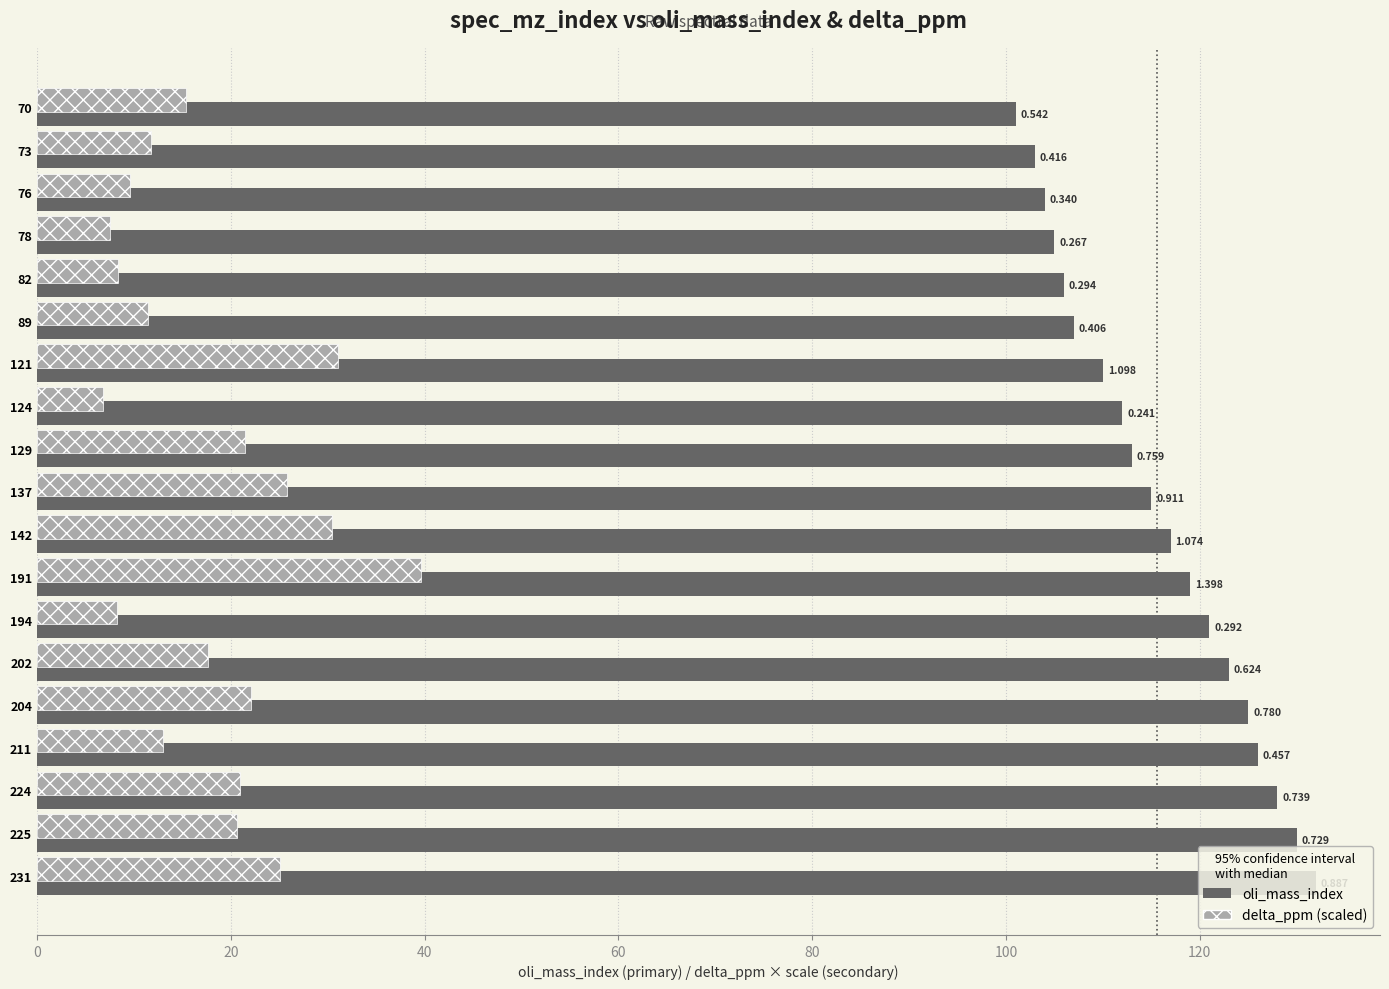

What is the value of the delta_ppm bar at the 17th from the left?

20.9